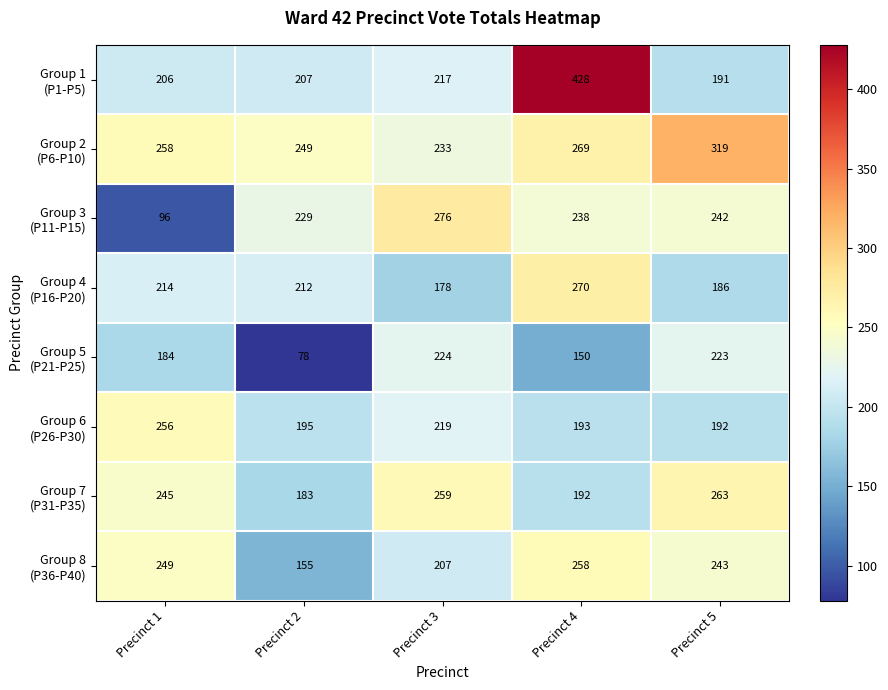

What is the difference between the highest and lowest values at Precinct 1?

162